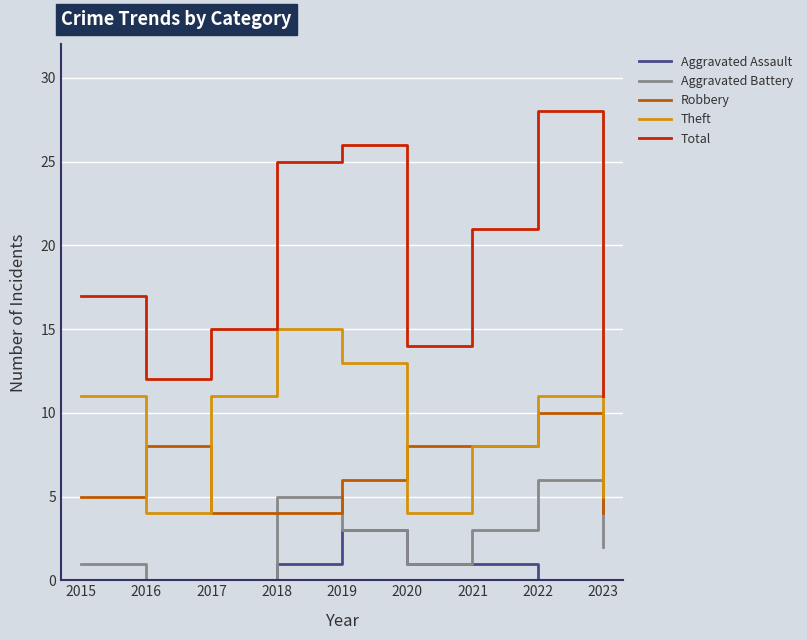

True or false: Aggravated Assault and Total intersect in this chart.

False